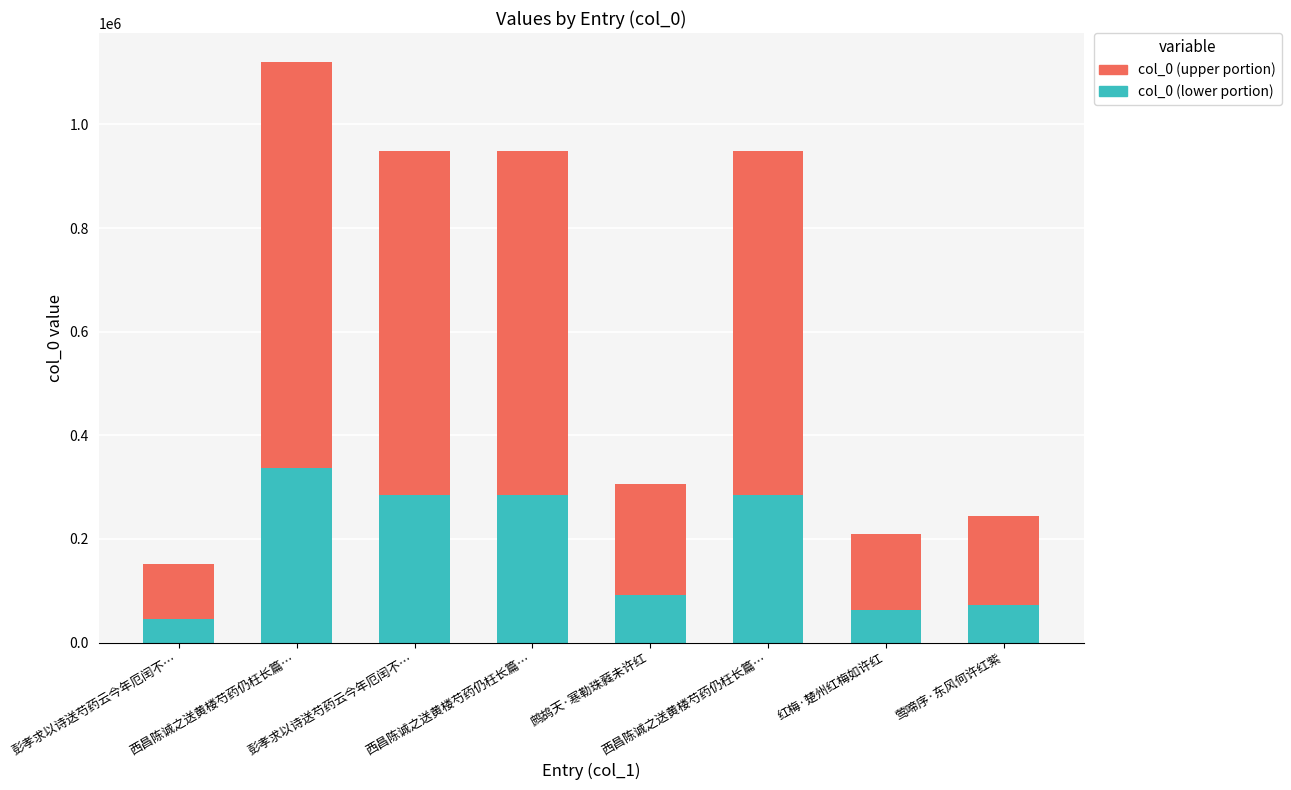

At which label does col_0 (lower portion) first exceed 284483?

西昌陈诚之送黄楼芍药仍枉长篇…